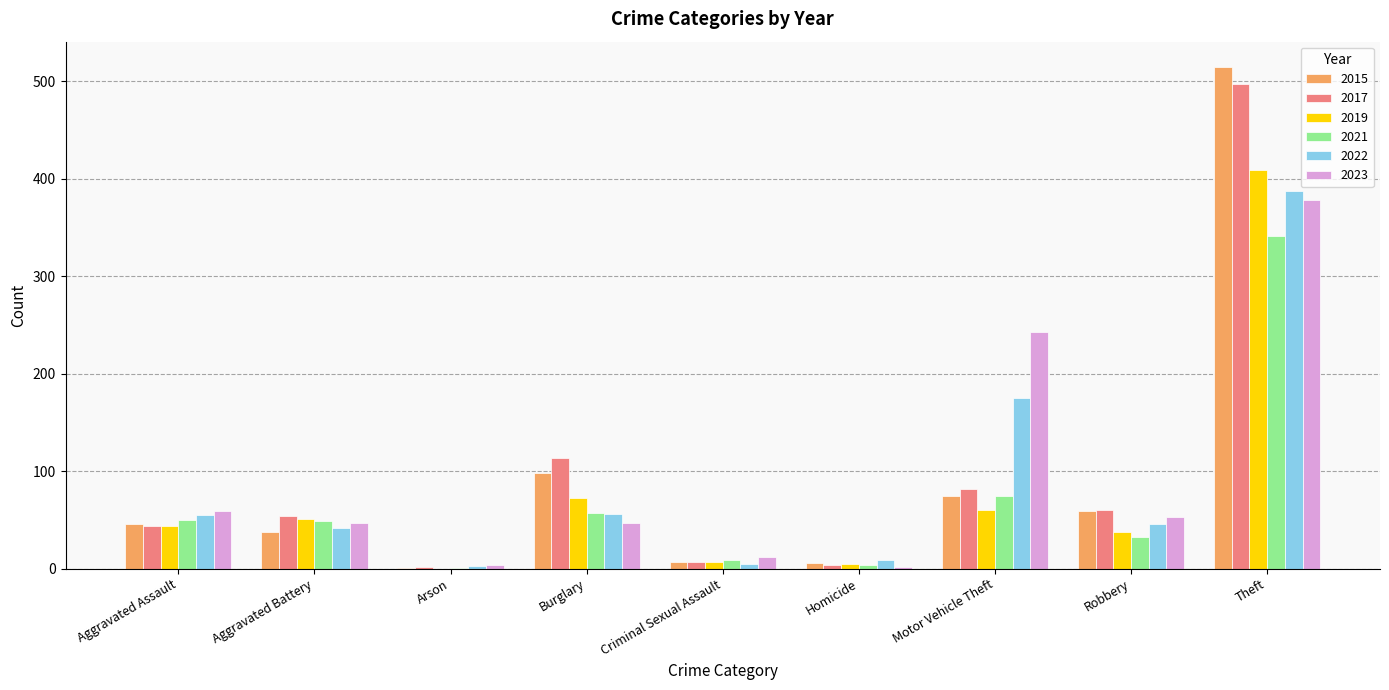

How many categories are shown in the chart?

9